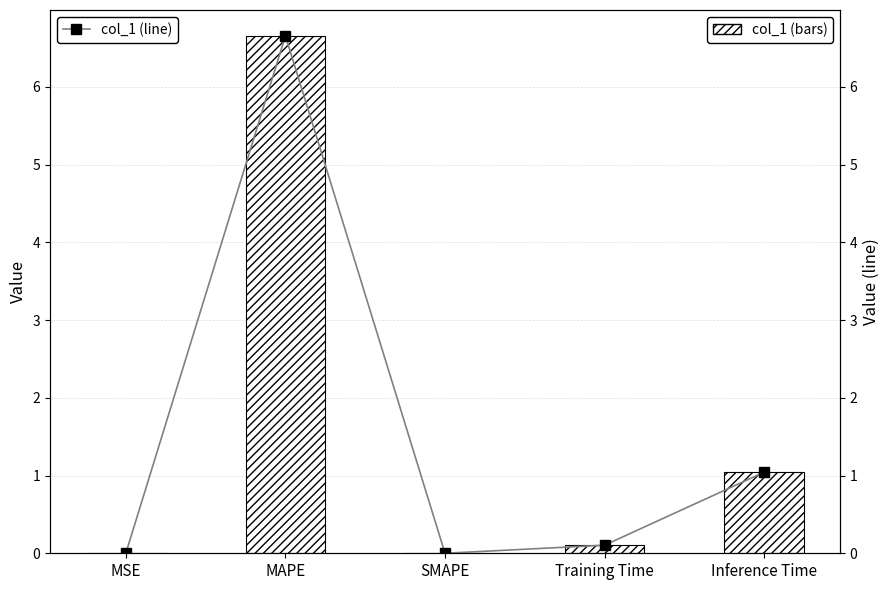

What is the difference between the second highest and second lowest values in the col_1 series?

1.0